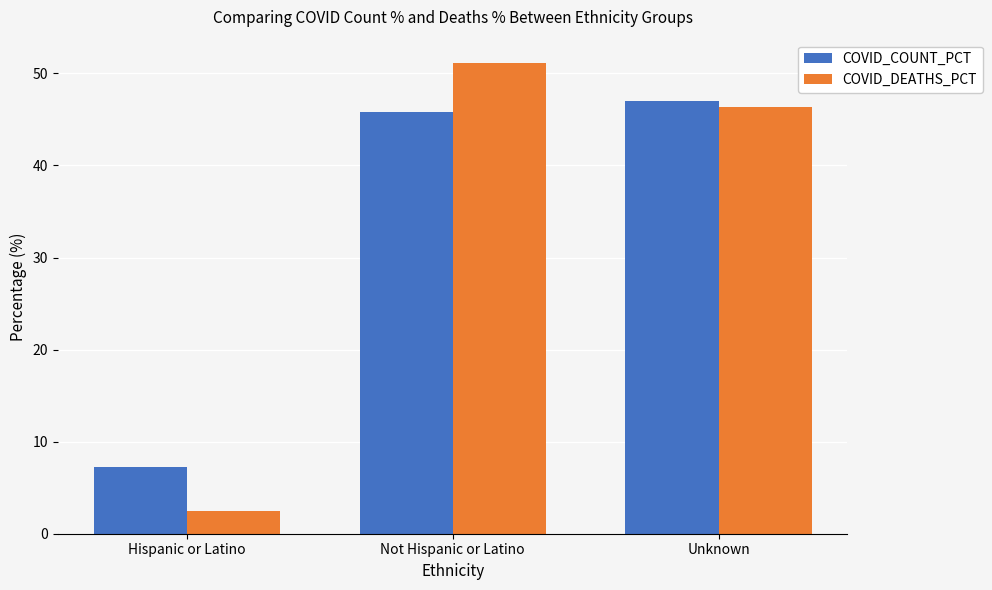

Which series has the widest spread of values?

COVID_DEATHS_PCT